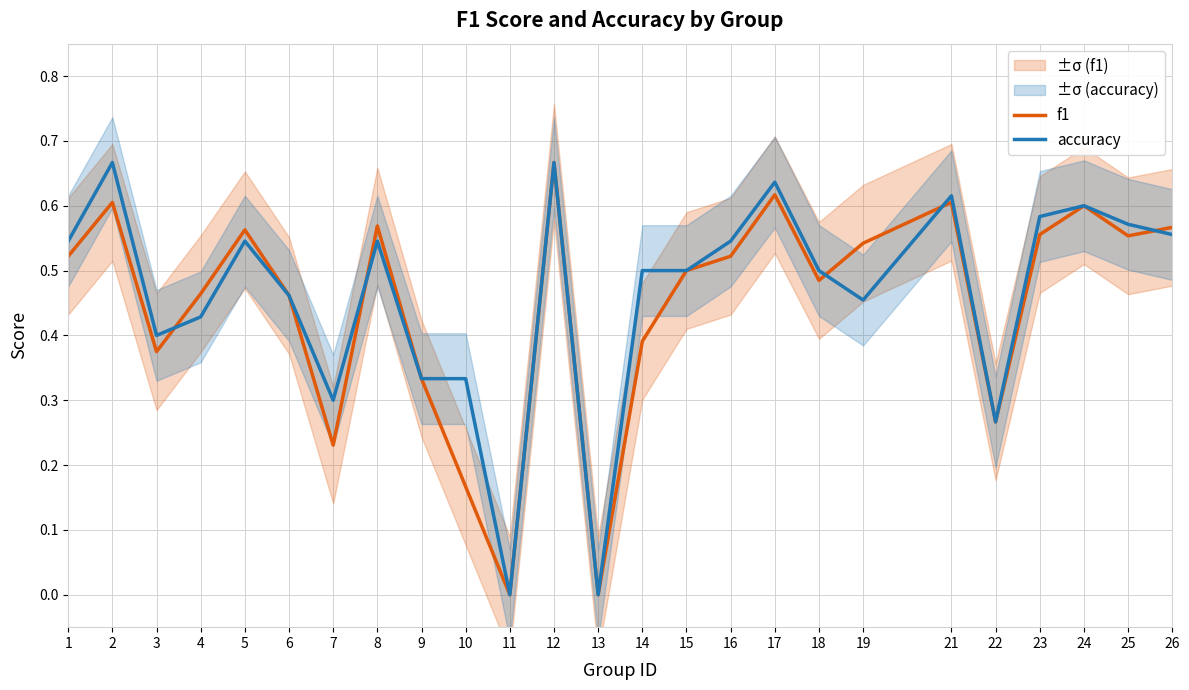

How many lines are shown in the chart?

2